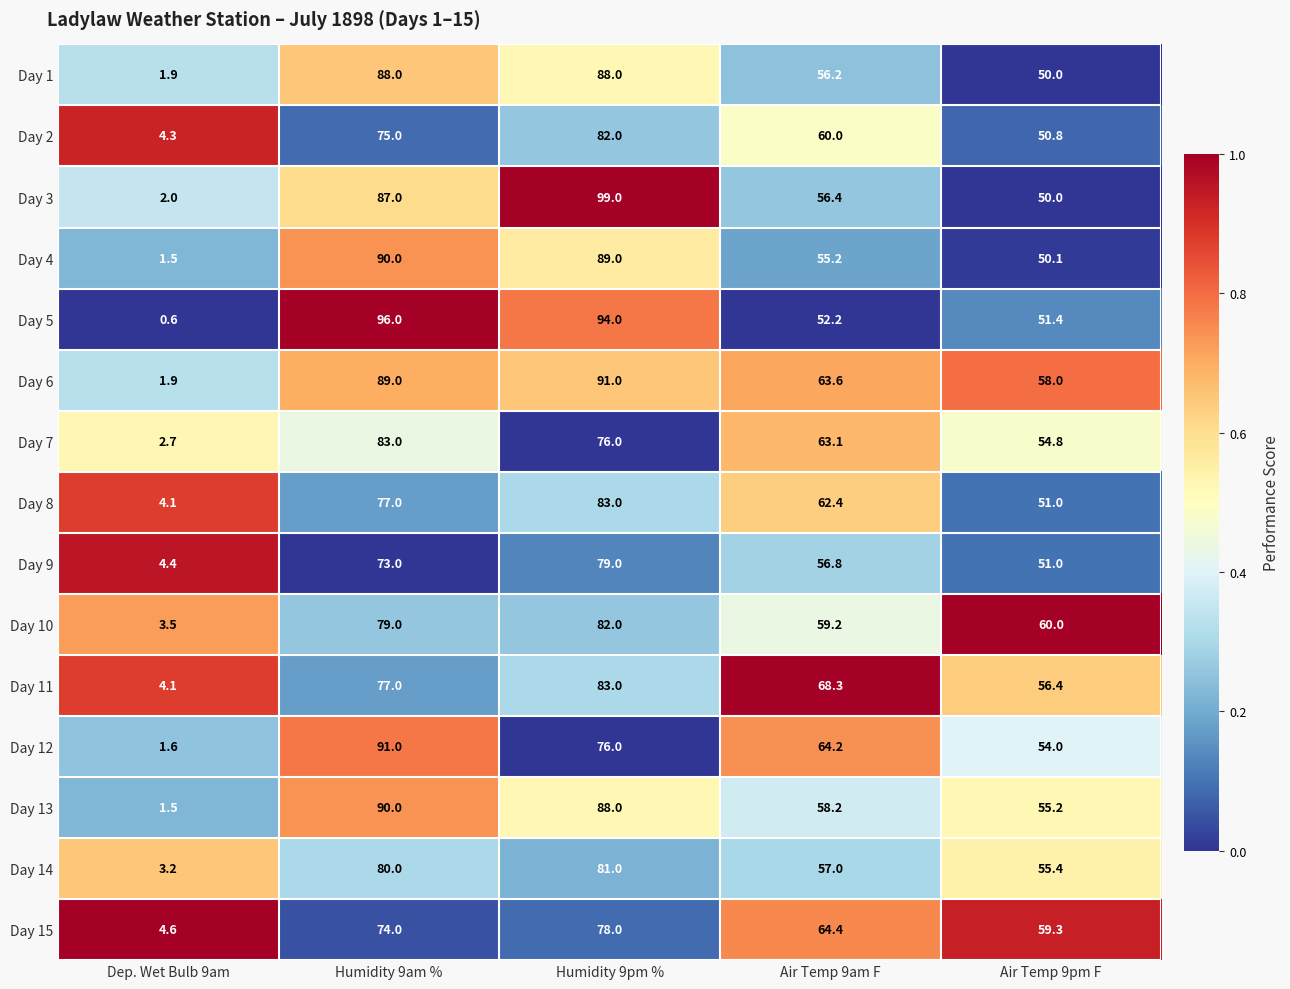

At which label is Day 4 closest to 45?

Air Temp 9pm F